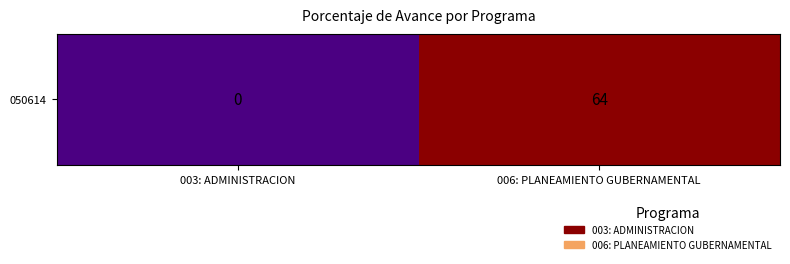

Which has a higher value, 006: PLANEAMIENTO GUBERNAMENTAL or 003: ADMINISTRACION?

006: PLANEAMIENTO GUBERNAMENTAL